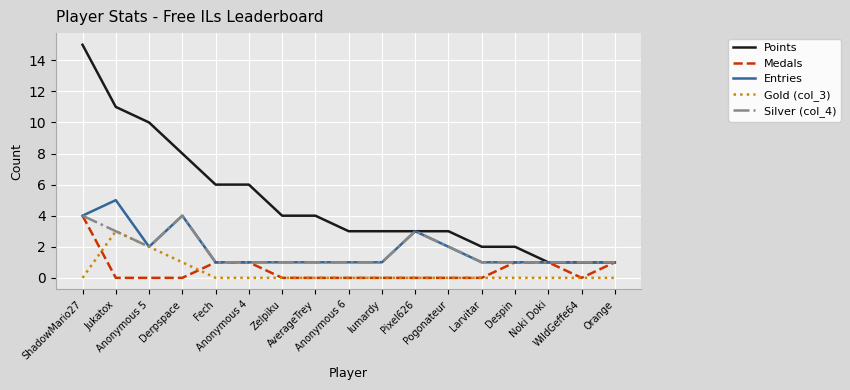

Reading right to left, what are all the values shown in this chart?

Points: Orange=1	WildGeffe64=1	Noki Doki=1	Despin=2	Larvitar=2	Pogonateur=3	Pixel626=3	lumardy=3	Anonymous 6=3	AverageTrey=4	Zelpiku=4	Anonymous 4=6	Fech=6	Derpspace=8	Anonymous 5=10	Jukatox=11	ShadowMario27=15
Medals: Orange=1	WildGeffe64=0	Noki Doki=1	Despin=1	Larvitar=0	Pogonateur=0	Pixel626=0	lumardy=0	Anonymous 6=0	AverageTrey=0	Zelpiku=0	Anonymous 4=1	Fech=1	Derpspace=0	Anonymous 5=0	Jukatox=0	ShadowMario27=4
Entries: Orange=1	WildGeffe64=1	Noki Doki=1	Despin=1	Larvitar=1	Pogonateur=2	Pixel626=3	lumardy=1	Anonymous 6=1	AverageTrey=1	Zelpiku=1	Anonymous 4=1	Fech=1	Derpspace=4	Anonymous 5=2	Jukatox=5	ShadowMario27=4
Gold (col_3): Orange=0	WildGeffe64=0	Noki Doki=0	Despin=0	Larvitar=0	Pogonateur=0	Pixel626=0	lumardy=0	Anonymous 6=0	AverageTrey=0	Zelpiku=0	Anonymous 4=0	Fech=0	Derpspace=1	Anonymous 5=2	Jukatox=3	ShadowMario27=0
Silver (col_4): Orange=1	WildGeffe64=1	Noki Doki=1	Despin=1	Larvitar=1	Pogonateur=2	Pixel626=3	lumardy=1	Anonymous 6=1	AverageTrey=1	Zelpiku=1	Anonymous 4=1	Fech=1	Derpspace=4	Anonymous 5=2	Jukatox=3	ShadowMario27=4